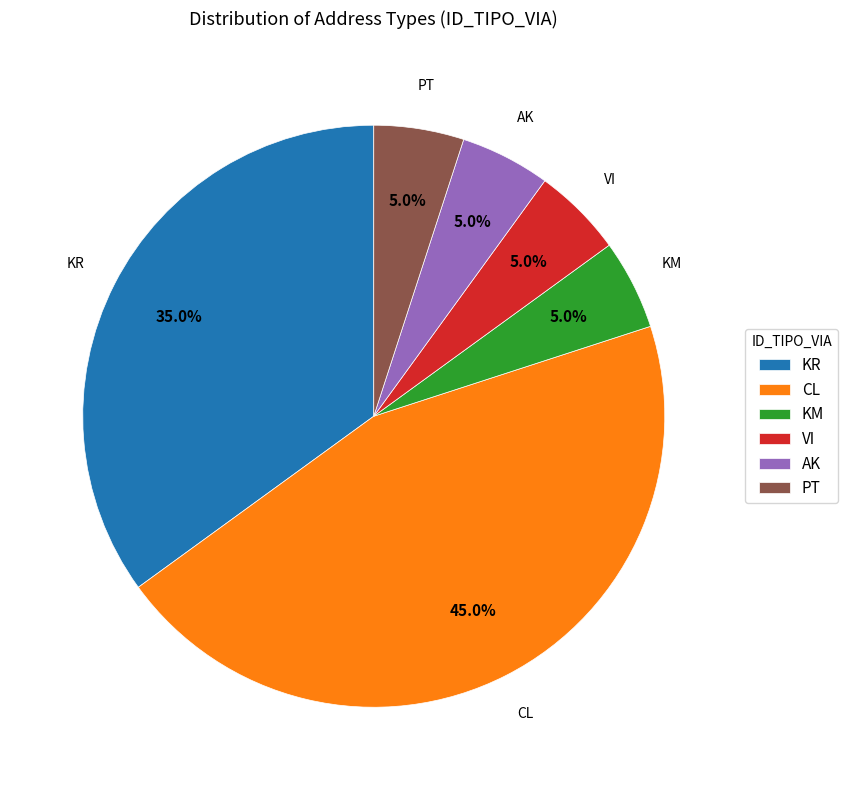

Approximately how many times larger is the value at AK compared to VI?

1.0